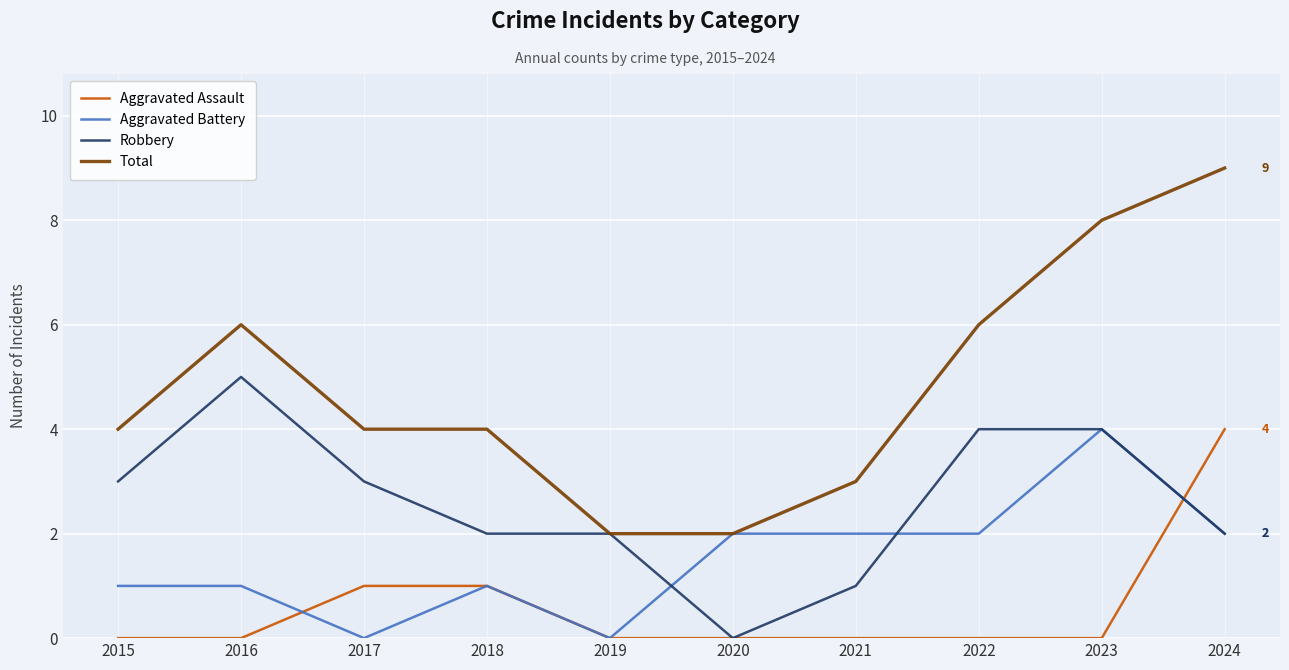

What is the maximum value for Aggravated Assault?

4